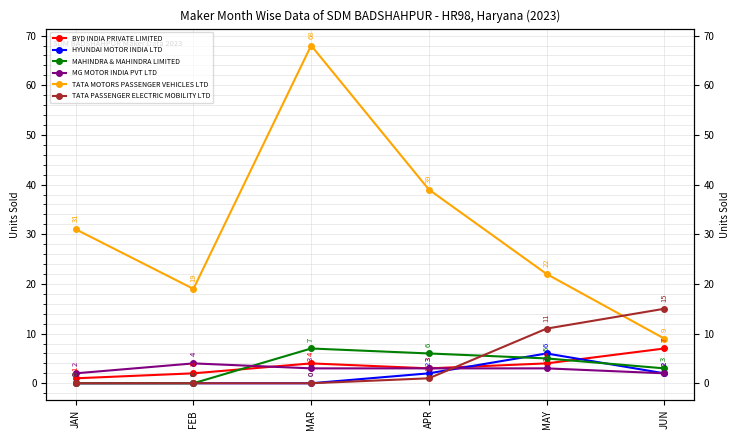

How many interior local peaks does the MG MOTOR INDIA PVT LTD series have?

1